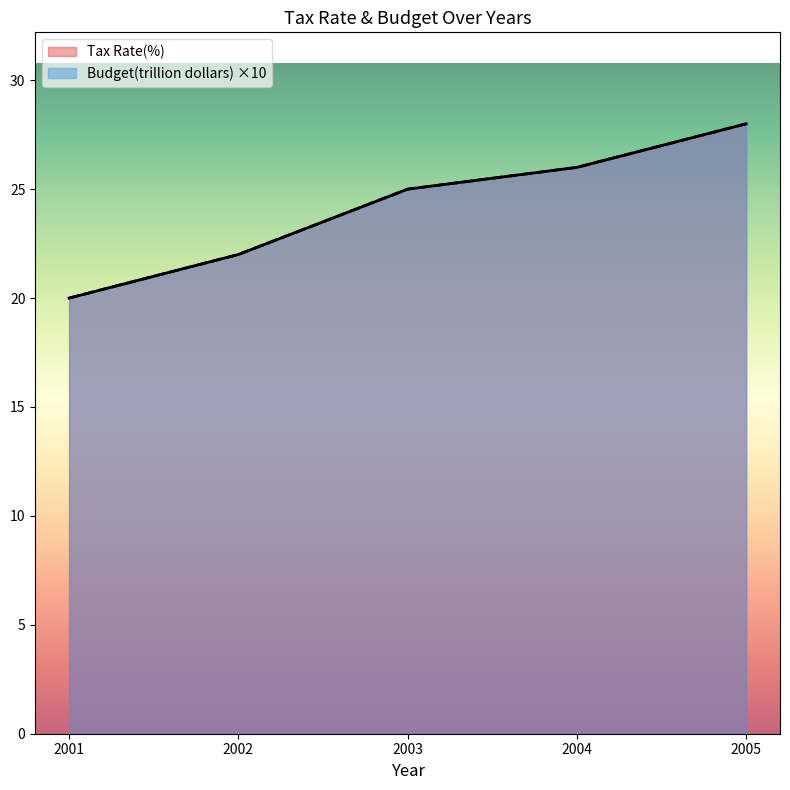

Rank the series at 2004 from highest to lowest value.

Tax Rate(%), Budget(trillion dollars)